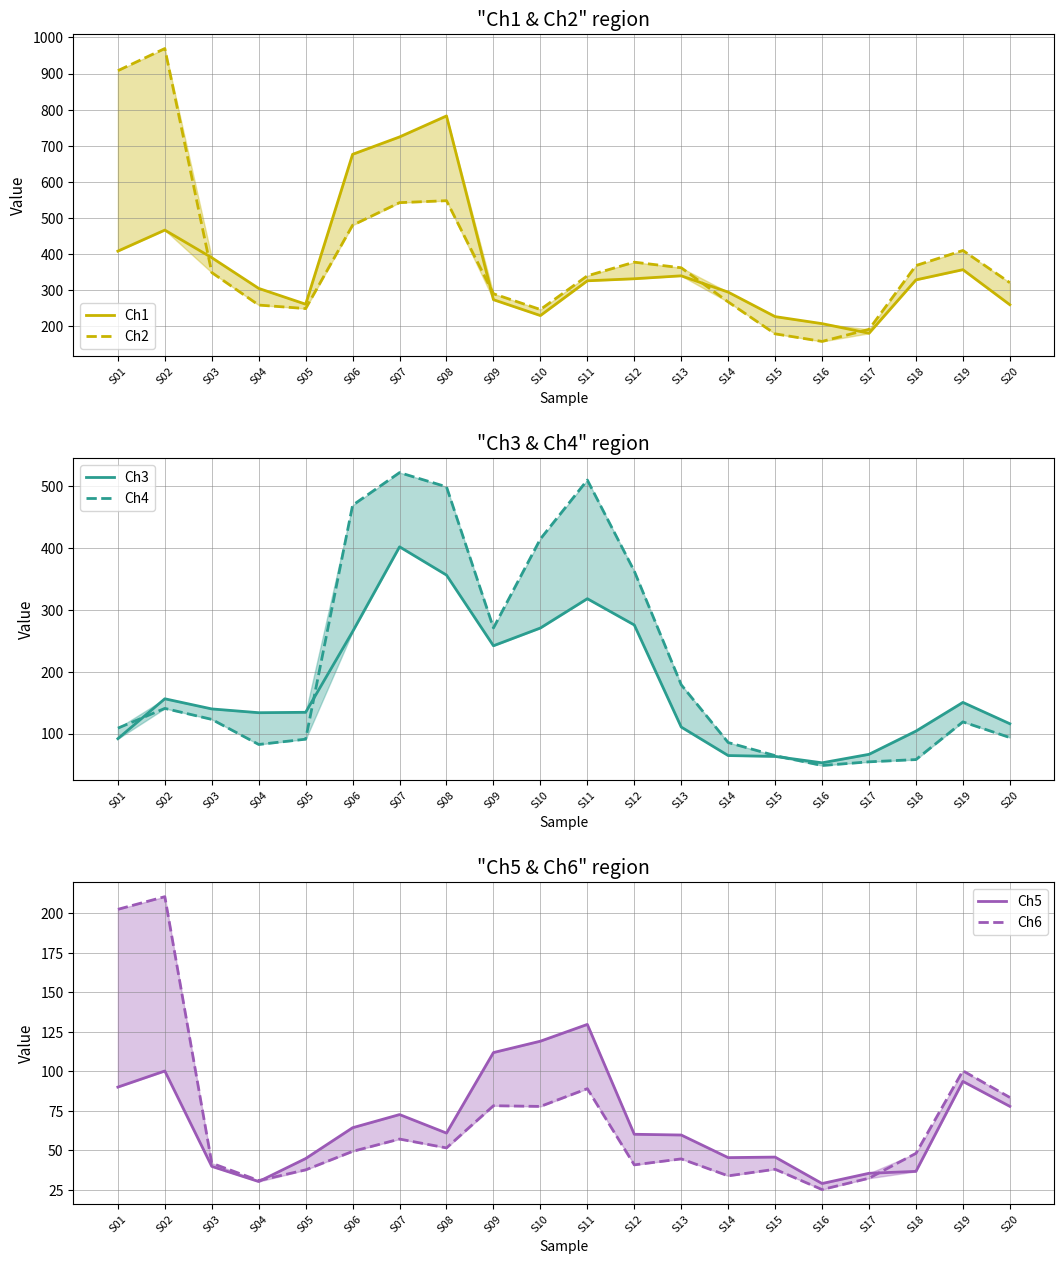

Reading left to right, extract all data points from this chart.

Ch1: S01=407.6	S02=465.9	S03=389.4	S04=304.2	S05=260.4	S06=676.0	S07=724.2	S08=782.5	S09=272.9	S10=228.9	S11=325.3	S12=331.0	S13=339.1	S14=293.9	S15=226.0	S16=206.5	S17=179.8	S18=327.8	S19=356.1	S20=258.9
Ch2: S01=908.0	S02=969.4	S03=348.2	S04=258.0	S05=248.3	S06=479.4	S07=542.0	S08=547.5	S09=289.4	S10=245.6	S11=339.2	S12=377.0	S13=361.4	S14=266.7	S15=178.2	S16=157.2	S17=190.6	S18=367.6	S19=409.4	S20=320.1
Ch3: S01=91.7	S02=156.1	S03=139.7	S04=133.7	S05=134.3	S06=264.6	S07=401.5	S08=355.9	S09=241.7	S10=270.4	S11=317.7	S12=275.3	S13=110.5	S14=64.5	S15=63.1	S16=52.8	S17=66.4	S18=103.9	S19=150.3	S20=115.8
Ch4: S01=108.7	S02=140.6	S03=122.9	S04=82.4	S05=90.9	S06=468.6	S07=521.3	S08=498.4	S09=270.5	S10=414.2	S11=509.3	S12=362.3	S13=178.8	S14=85.5	S15=64.4	S16=48.4	S17=54.3	S18=58.0	S19=118.8	S20=93.5
Ch5: S01=89.9	S02=100.1	S03=39.8	S04=30.2	S05=44.7	S06=64.2	S07=72.6	S08=60.9	S09=111.8	S10=119.0	S11=129.6	S12=60.1	S13=59.6	S14=45.3	S15=45.7	S16=29.0	S17=35.4	S18=36.6	S19=93.5	S20=77.8
Ch6: S01=202.4	S02=210.4	S03=41.8	S04=30.8	S05=37.6	S06=49.3	S07=57.1	S08=51.5	S09=78.2	S10=77.7	S11=88.9	S12=40.8	S13=44.5	S14=33.8	S15=38.0	S16=25.1	S17=32.3	S18=48.0	S19=100.3	S20=83.4